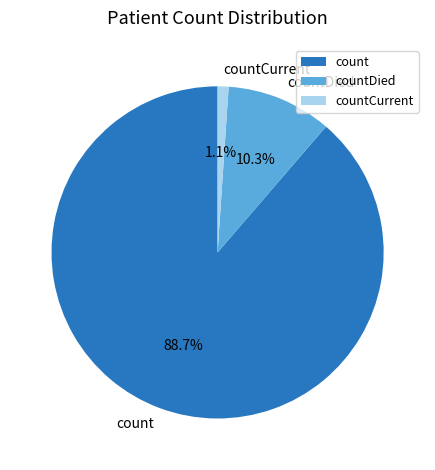

What percentage is the countDied slice, to the nearest percent?

10%